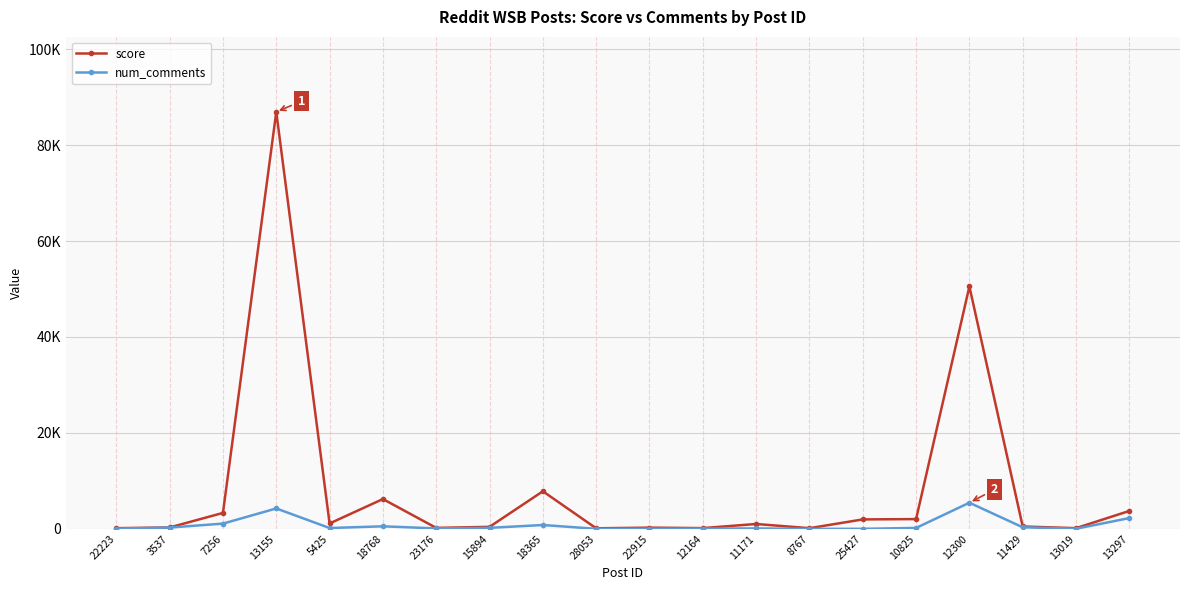

What are all the series names shown in the legend?

score, num_comments